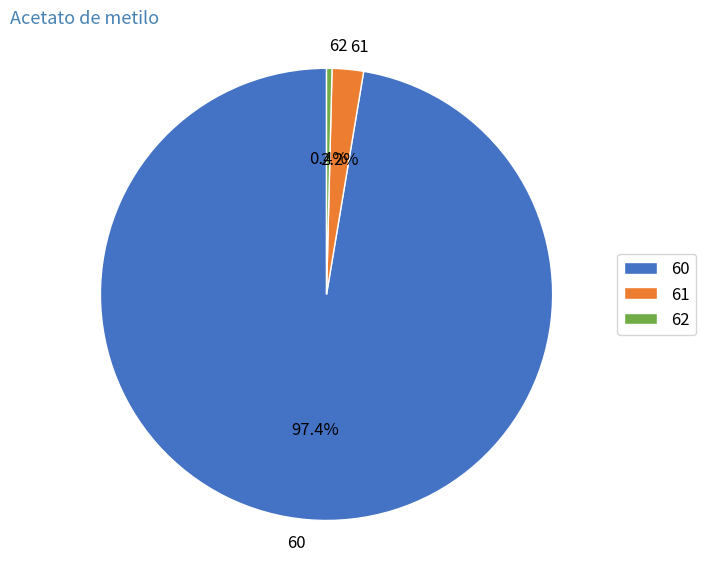

Count the number of slices in the pie.

3